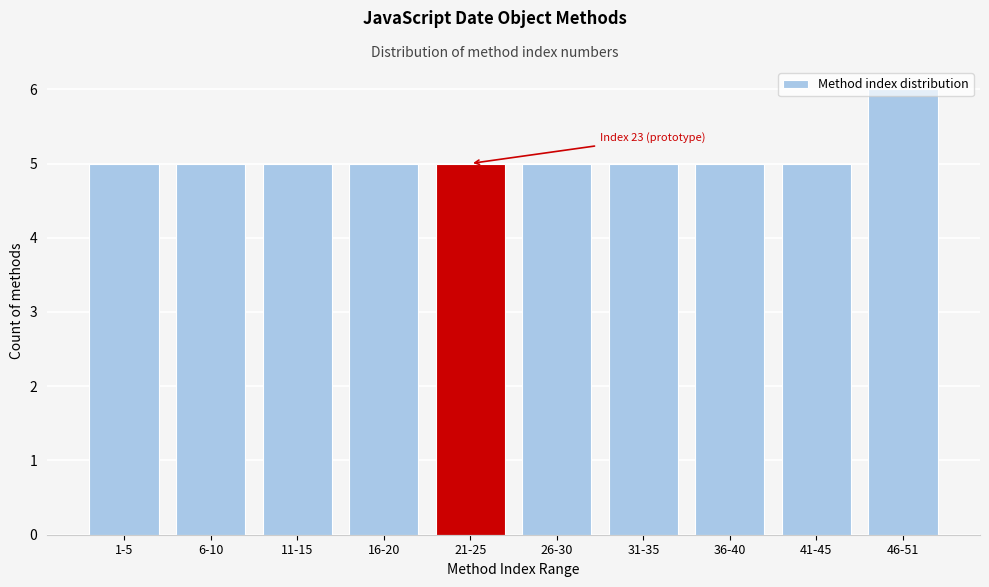

What is the sum of the values at 16-20 and 26-30?

10